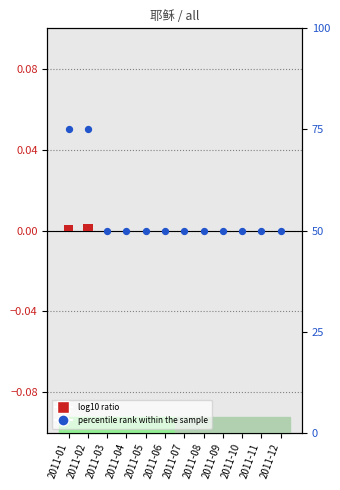

At how many categories does at least one series exceed 47?

12